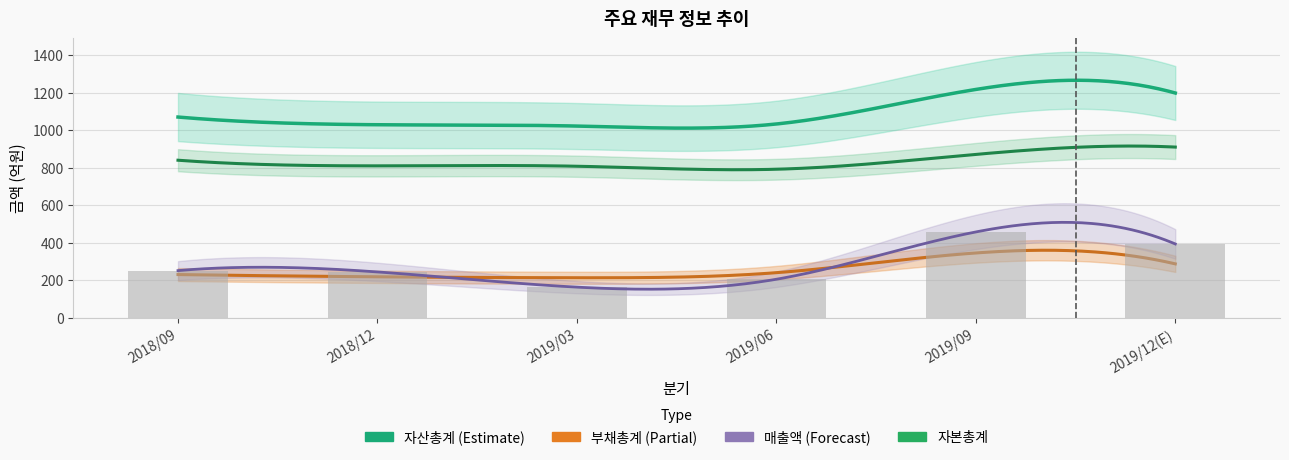

What is the label of the 1st bar from the right?

2019/12(E)